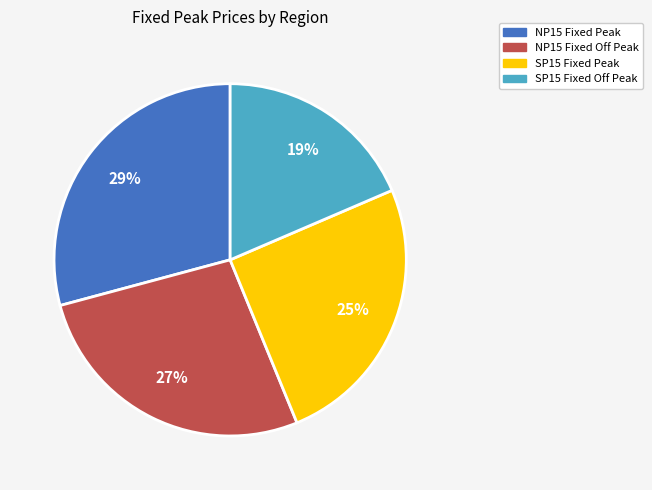

Do SP15 Fixed Off Peak and NP15 Fixed Off Peak together represent more than half of the pie?

No